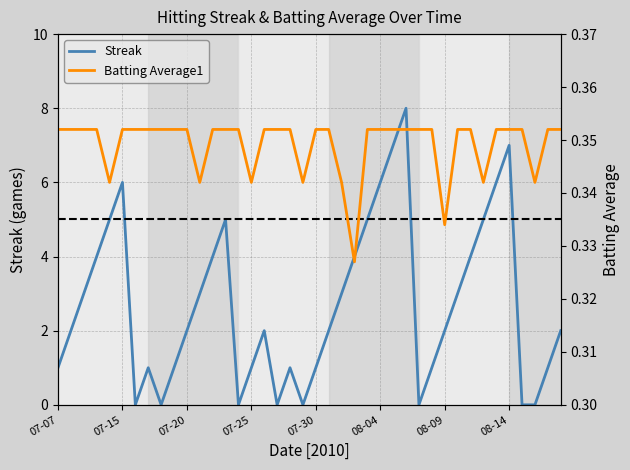

How many interior local peaks does the Streak series have?

7